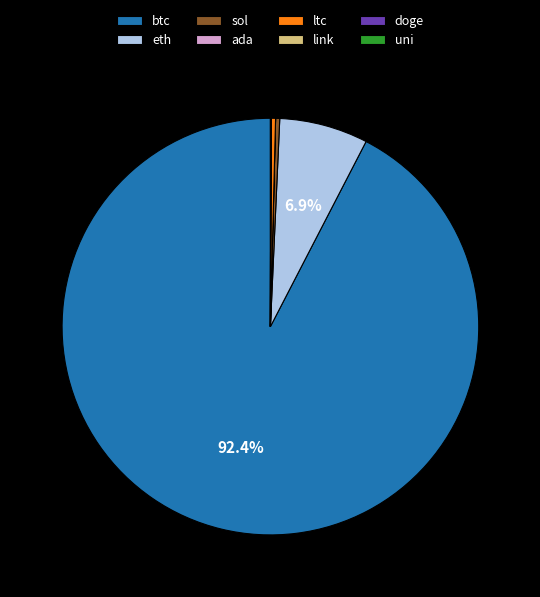

Which category accounts for the majority?

btc